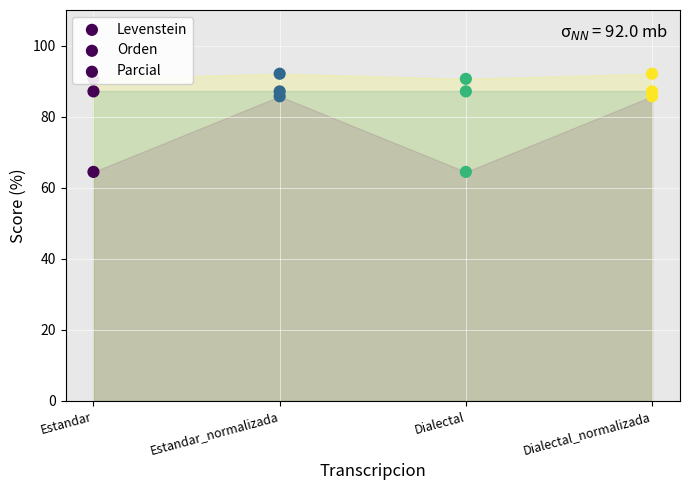

Is the value of Levenstein at Dialectal_normalizada greater than the value of Parcial at Estandar_normalizada?

No